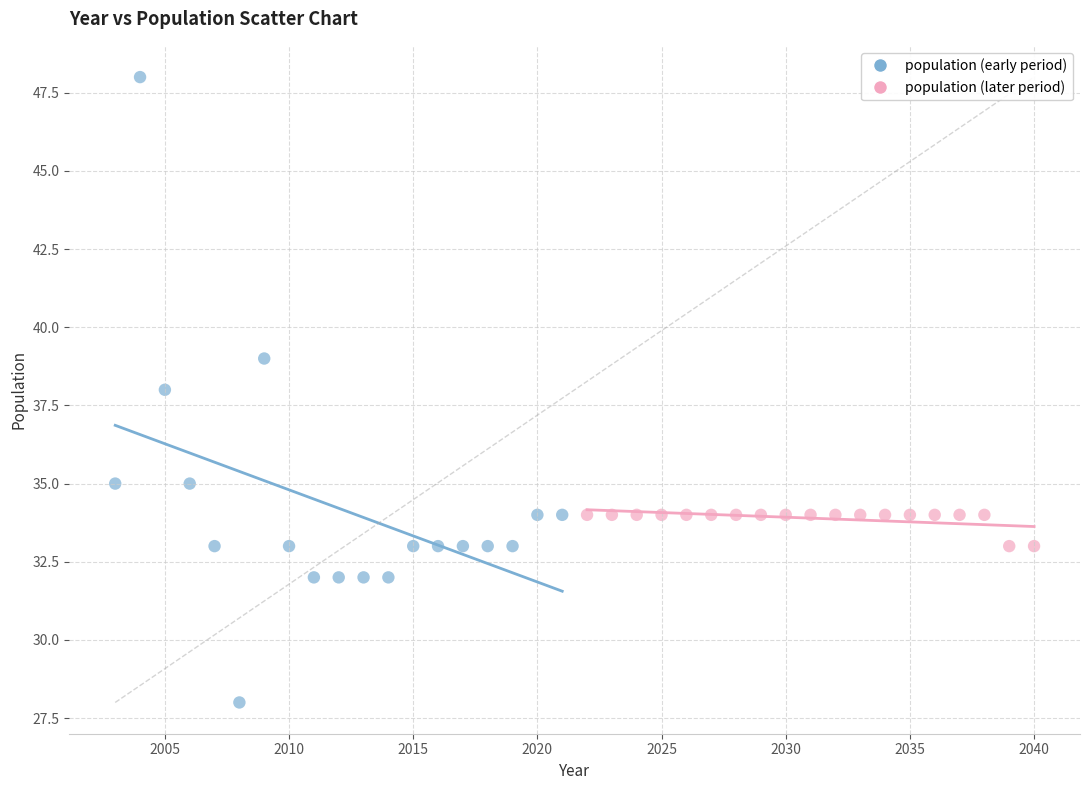

Which series has the widest spread of Y values?

population (early period)